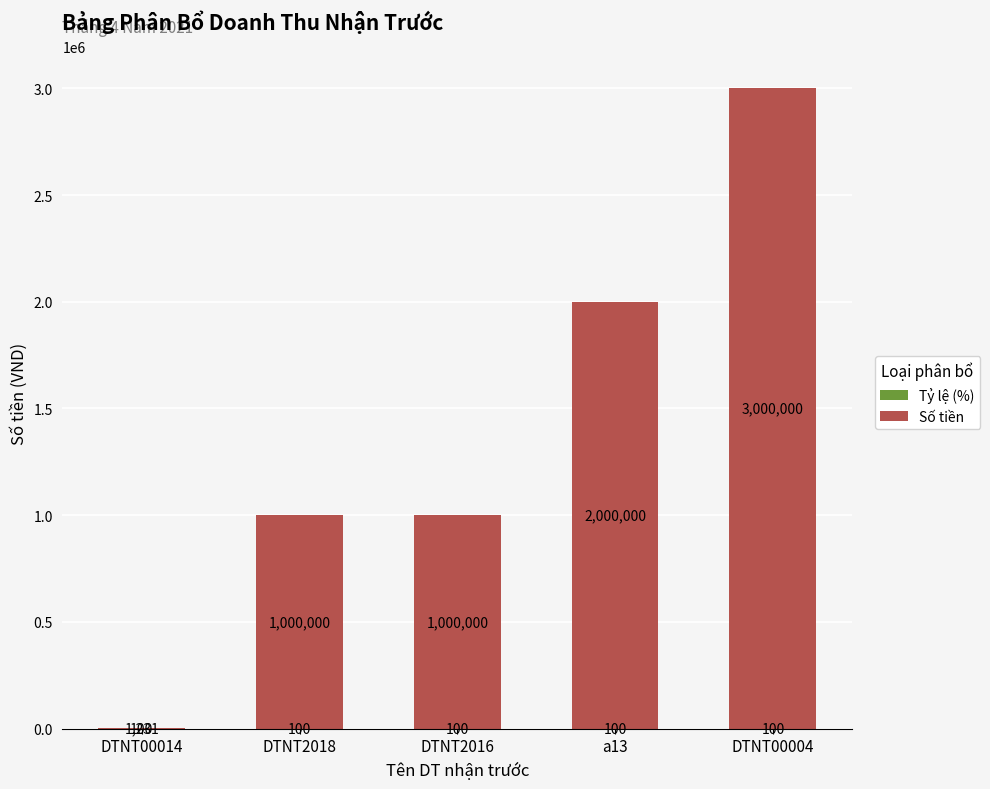

What is the total value across all series at a13?

2000100